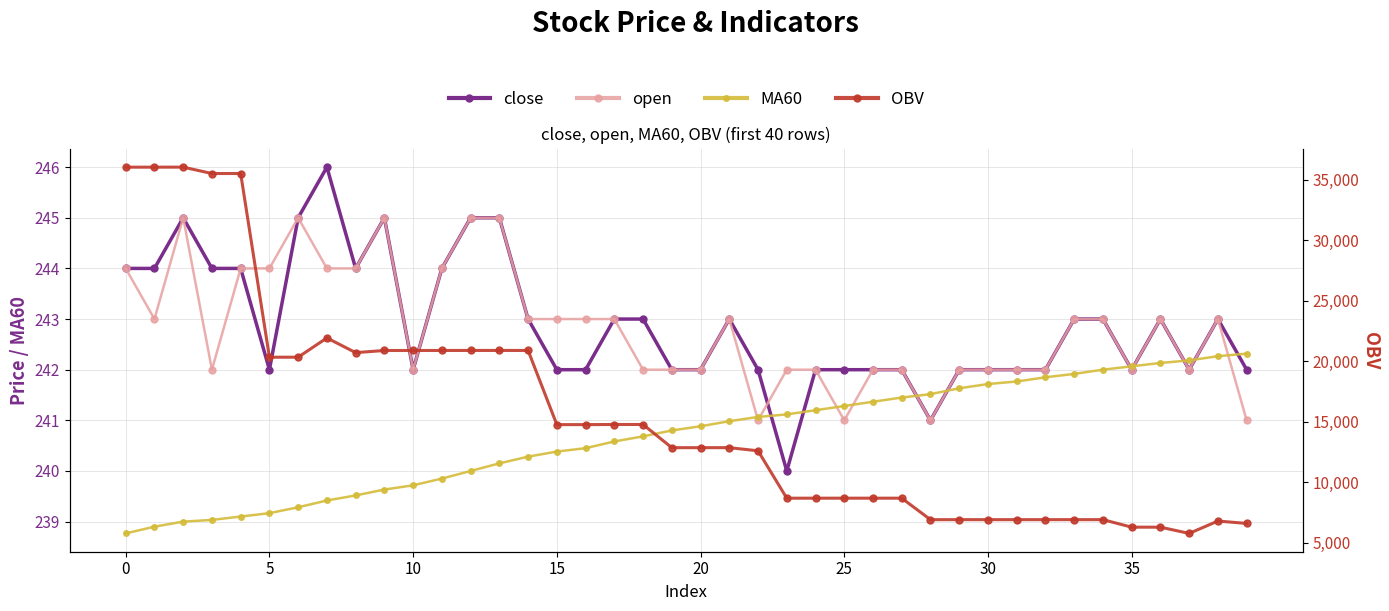

True or false: close and OBV cross at least once.

False